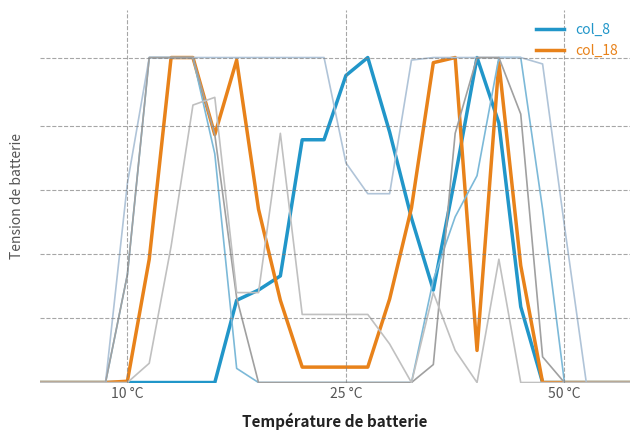

Does the chart display data point markers on the line(s)?

No